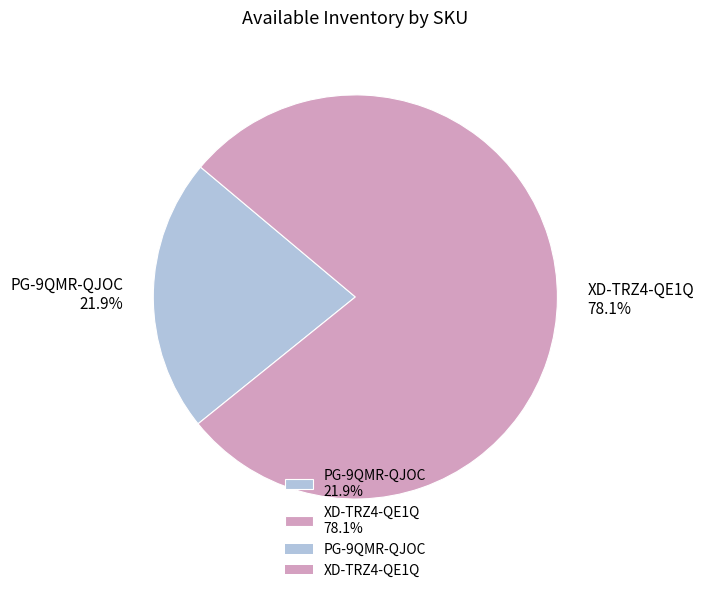

Is the sum of XD-TRZ4-QE1Q and PG-9QMR-QJOC greater than half?

Yes